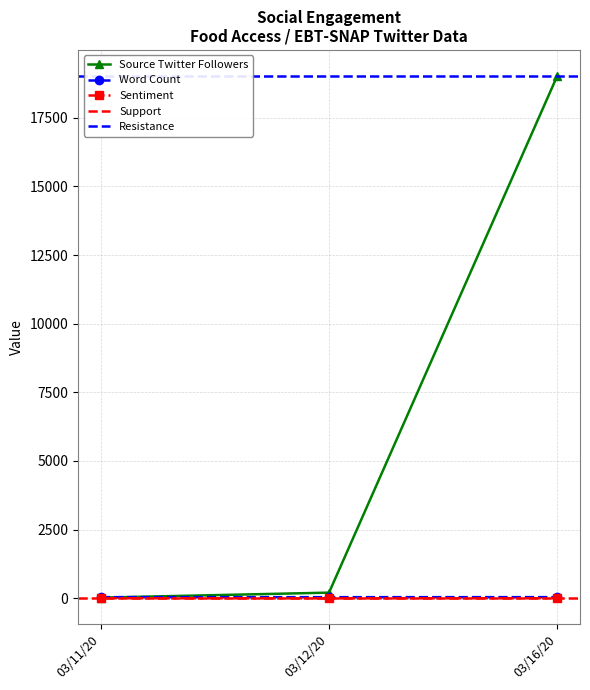

Which series has the largest total across all categories?

source_twitter_followers